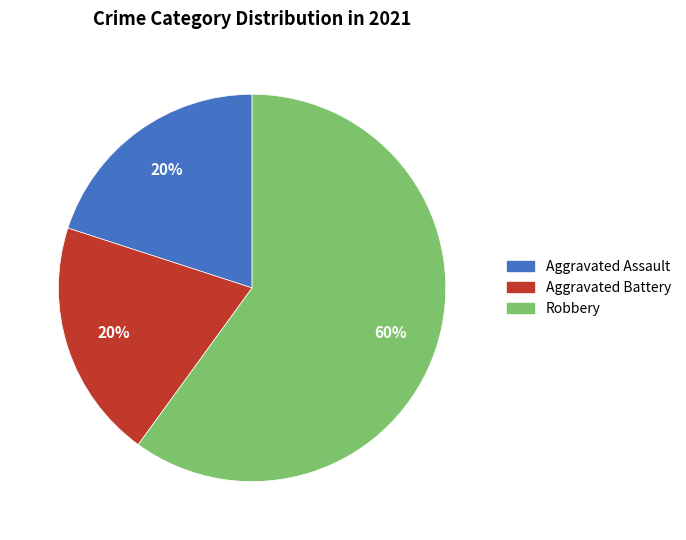

To the nearest percent, what is the difference between the largest and smallest slice percentages?

40%